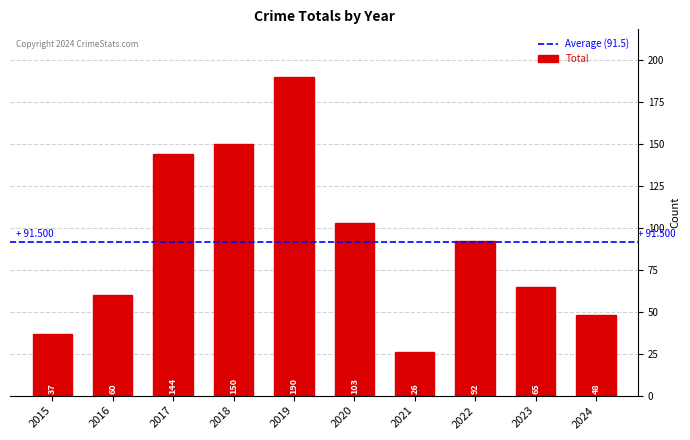

Which label corresponds to the largest value in the chart?

2019